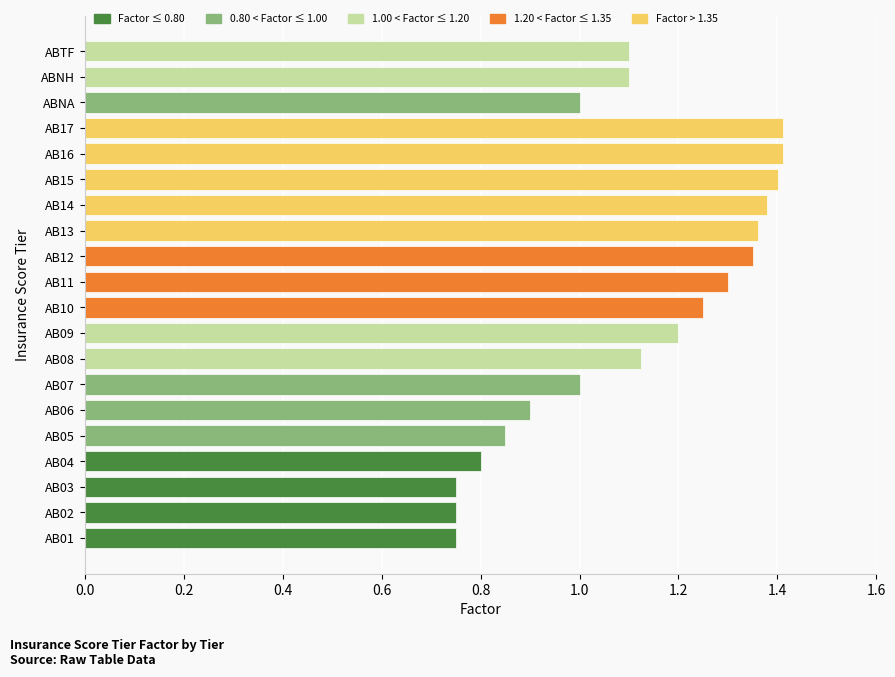

What is the sum of all values?

22.2